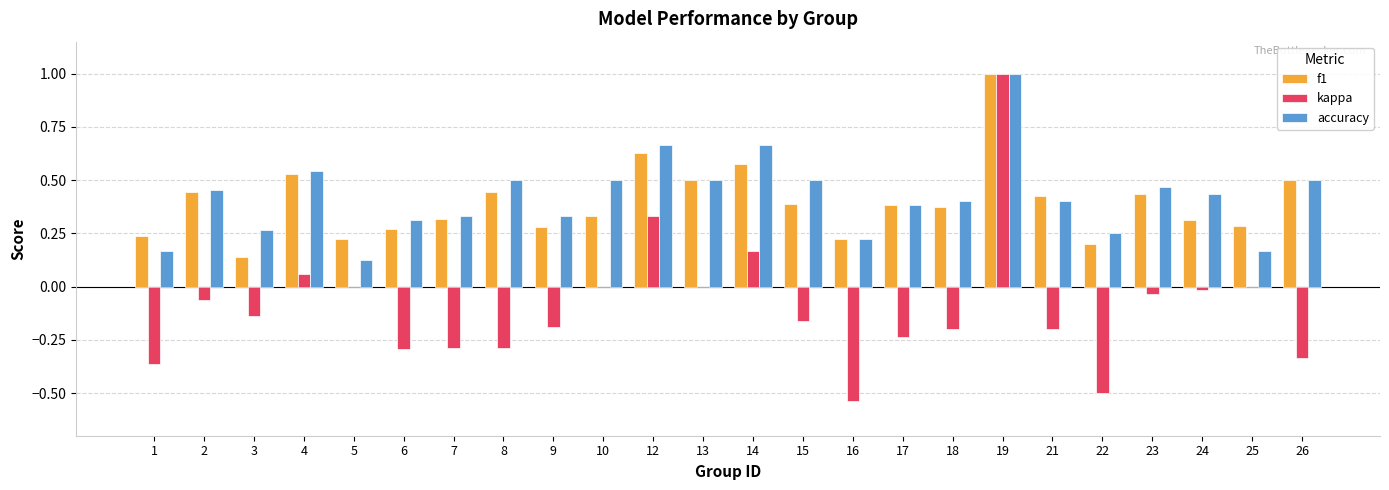

Is it true that f1 equals 0.4 at 15?

True